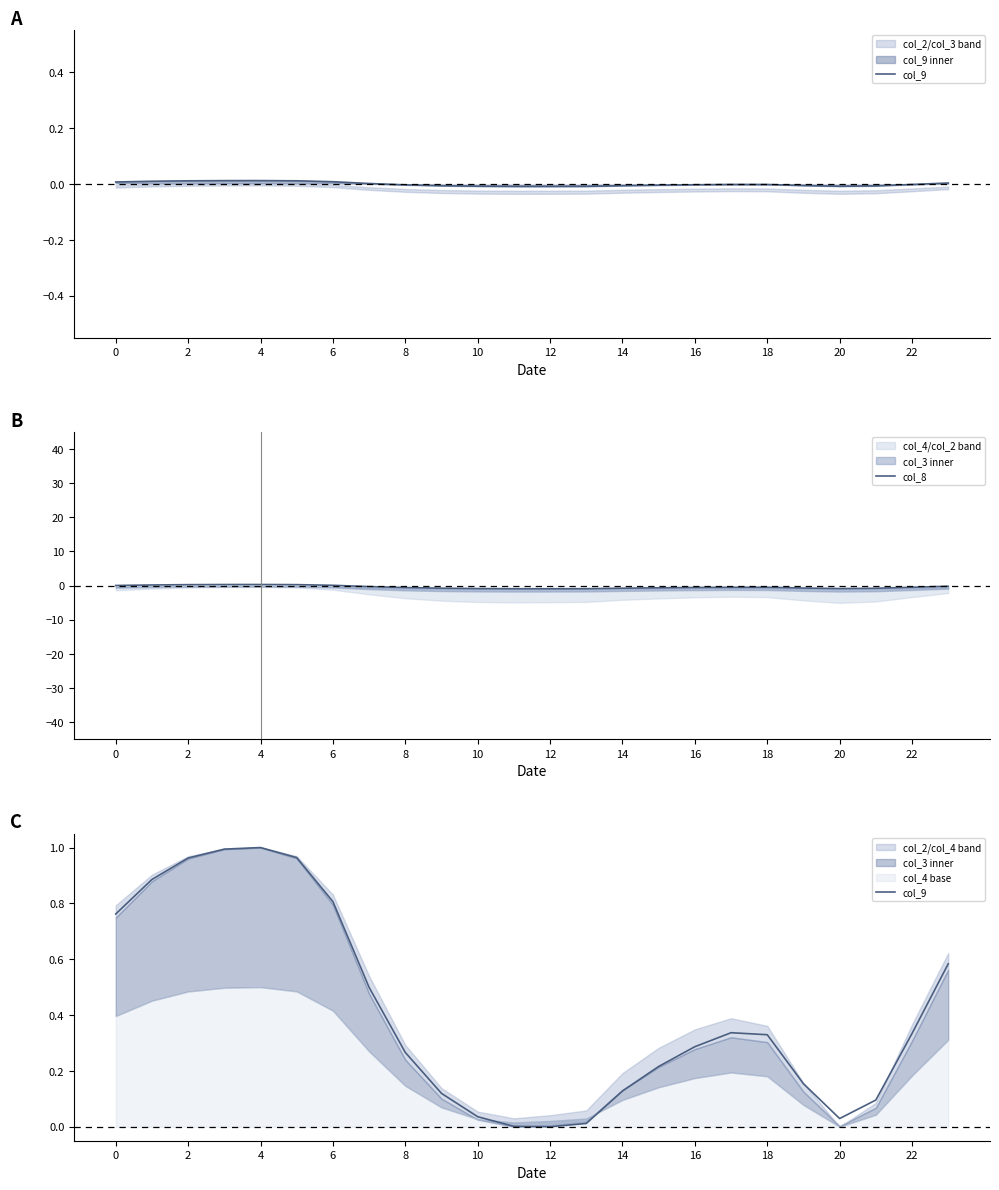

Is it true that col_8 equals 0.5 at 2?

False